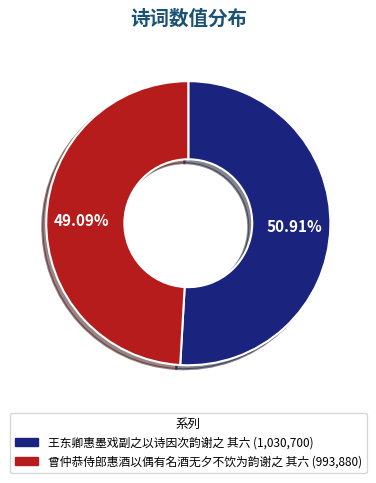

Is it true that 曾仲恭侍郎惠酒以偶有名酒无夕不饮为韵谢之 其六 is 49% of the pie?

True